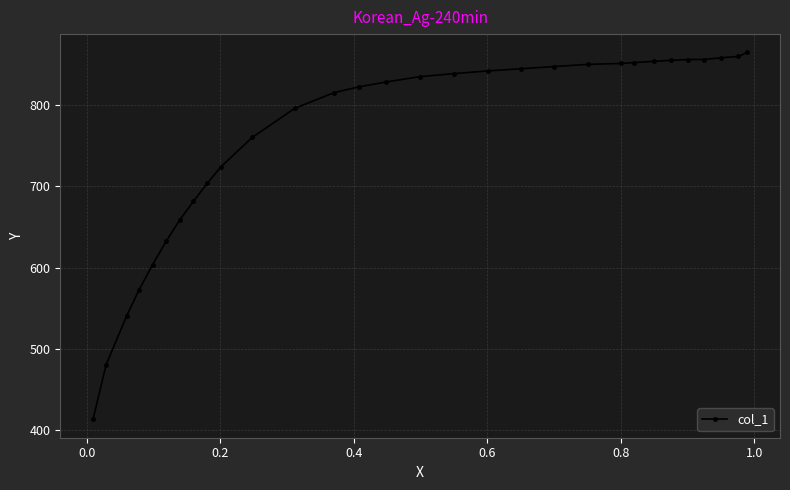

What is the sum of all values?

22798.9